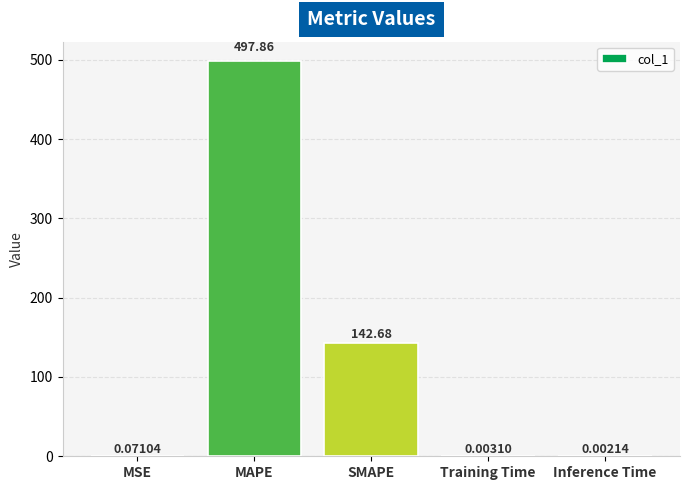

Where is the data nearest to the value 248?

SMAPE